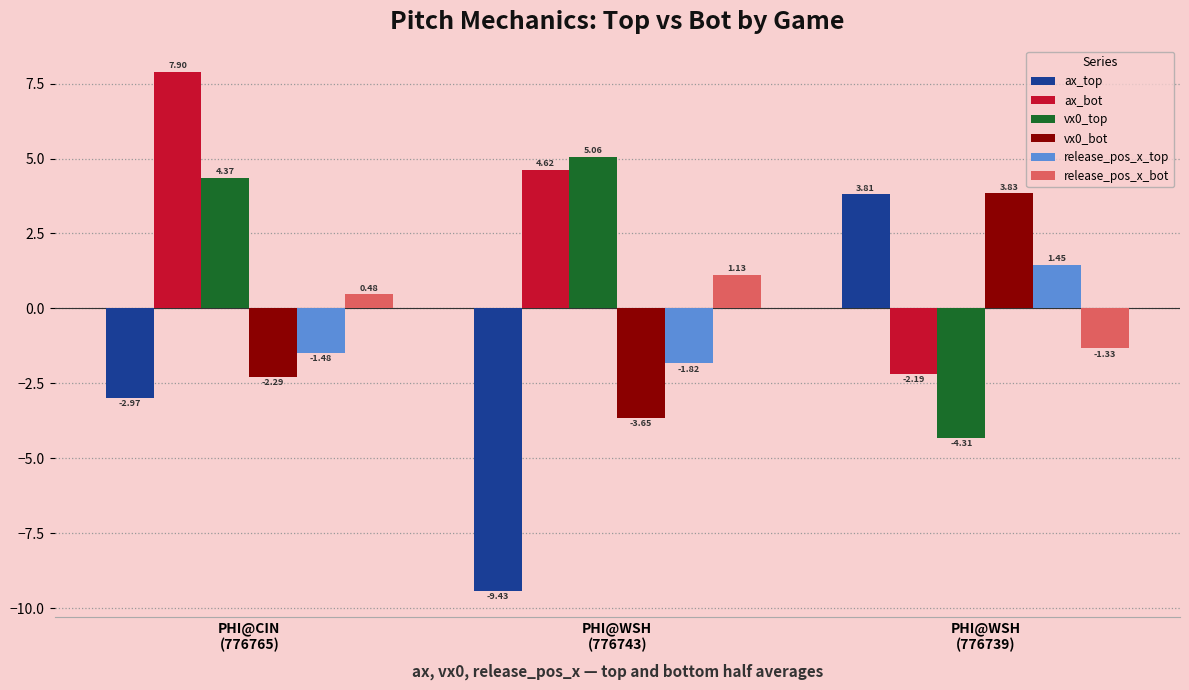

What is the difference between the maximum and second lowest values in the vx0_bot series?

6.1